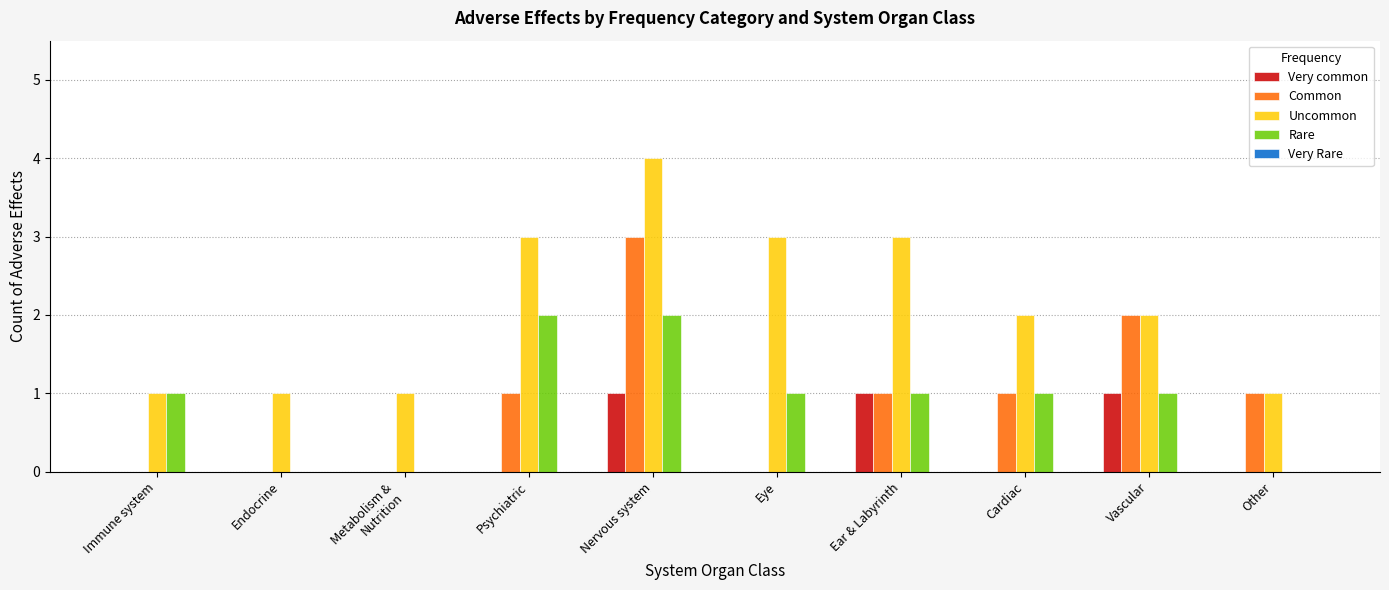

Where does the Uncommon series first go above 2?

Psychiatric